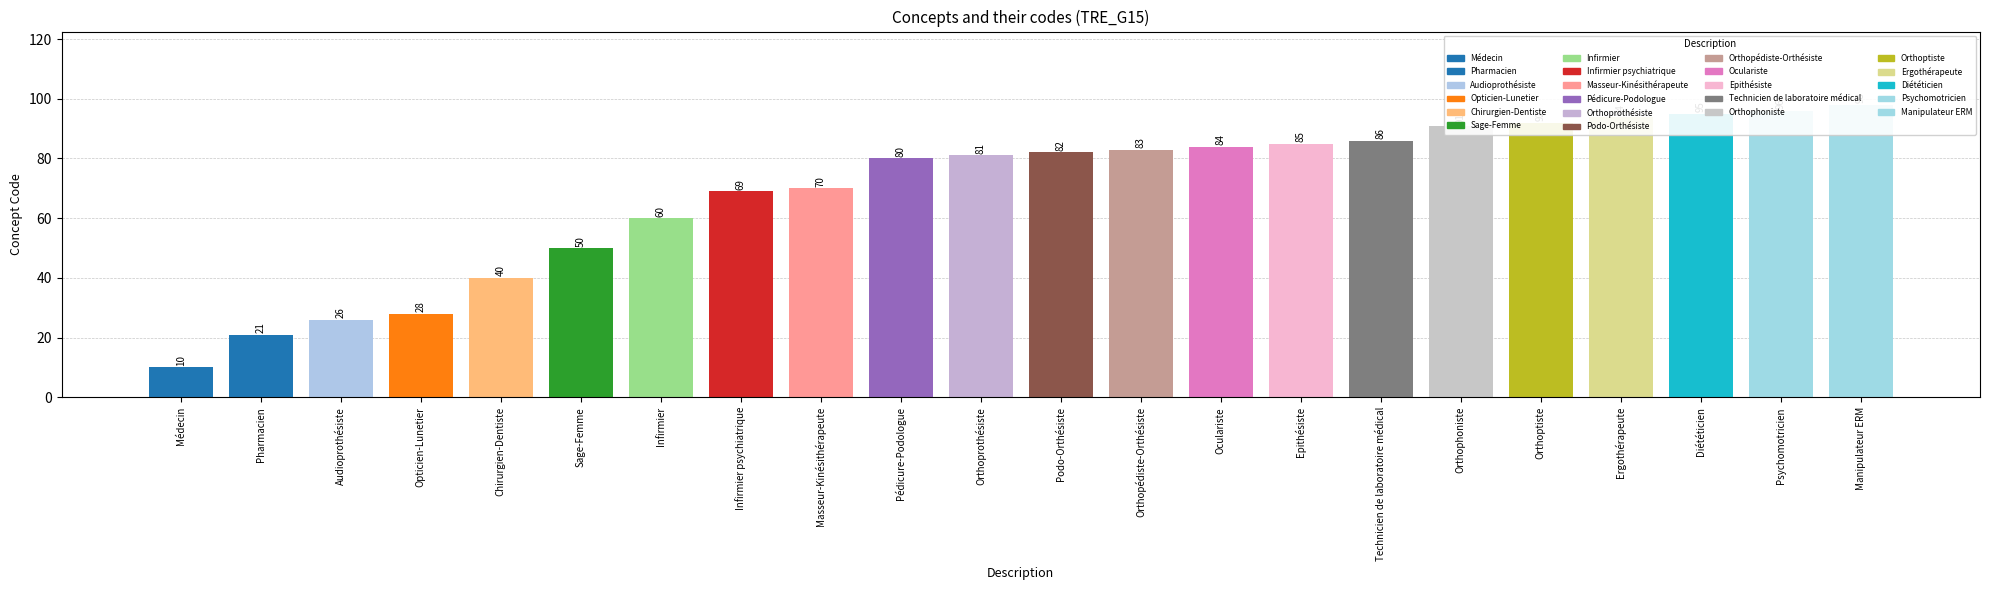

Reading left to right, what are all the values shown in this chart?

Médecin=10	Pharmacien=21	Audioprothésiste=26	Opticien-Lunetier=28	Chirurgien-Dentiste=40	Sage-Femme=50	Infirmier=60	Infirmier psychiatrique=69	Masseur-Kinésithérapeute=70	Pédicure-Podologue=80	Orthoprothésiste=81	Podo-Orthésiste=82	Orthopédiste-Orthésiste=83	Oculariste=84	Epithésiste=85	Technicien de laboratoire médical=86	Orthophoniste=91	Orthoptiste=92	Ergothérapeute=94	Diététicien=95	Psychomotricien=96	Manipulateur ERM=98